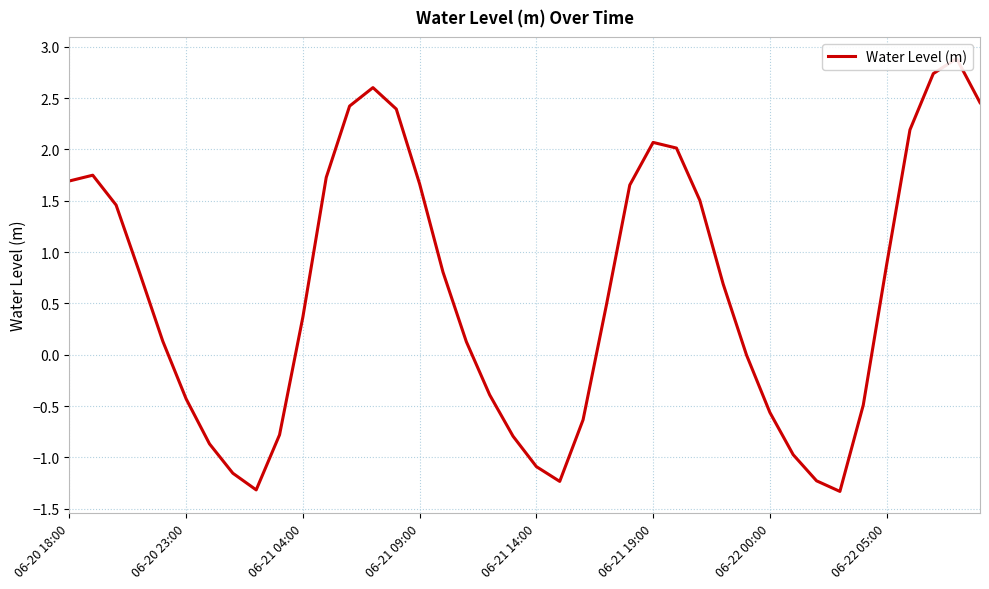

How many values are below zero?

16